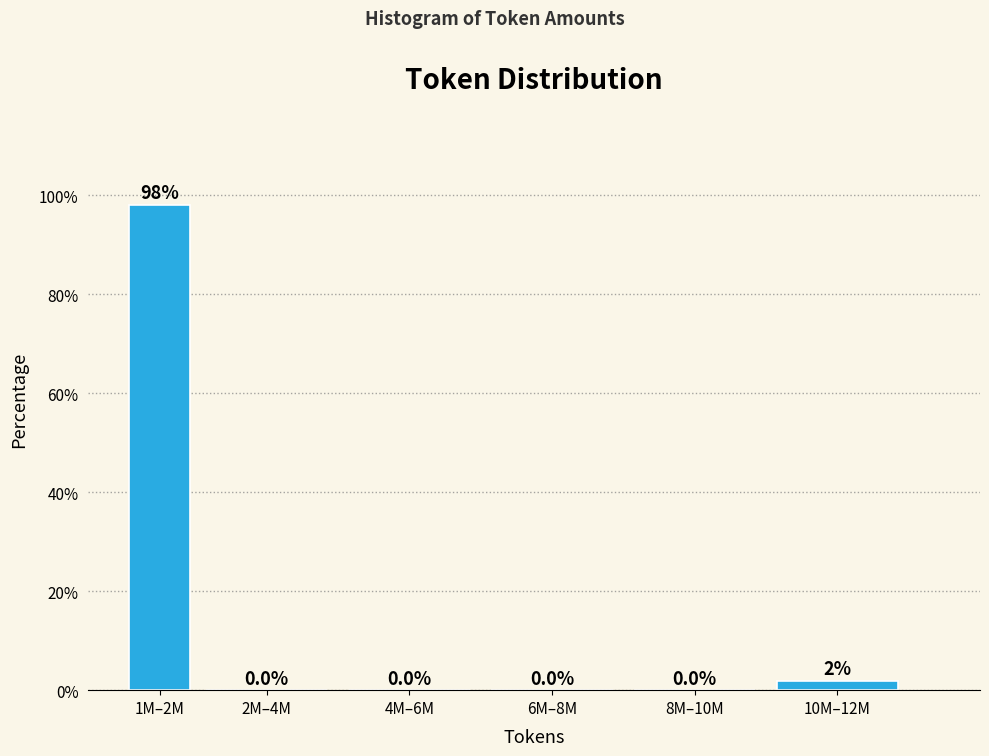

What is the sum of all values?

100.0